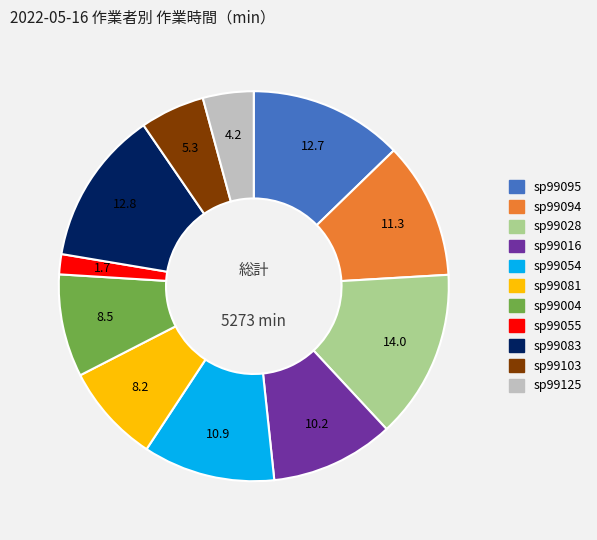

Is there any slice that represents more than half of the pie?

No